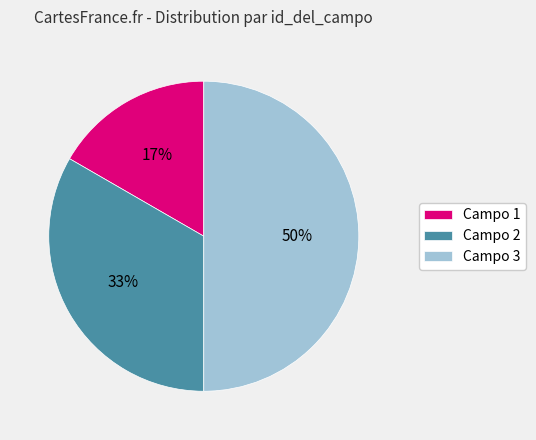

Rank the categories by value from highest to lowest.

Campo 3, Campo 2, Campo 1